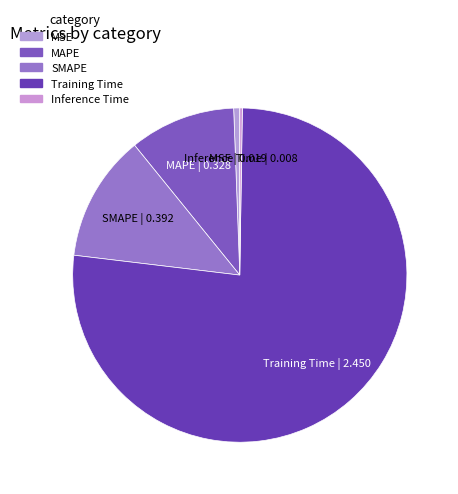

True or false: MAPE accounts for 10% of the total.

True